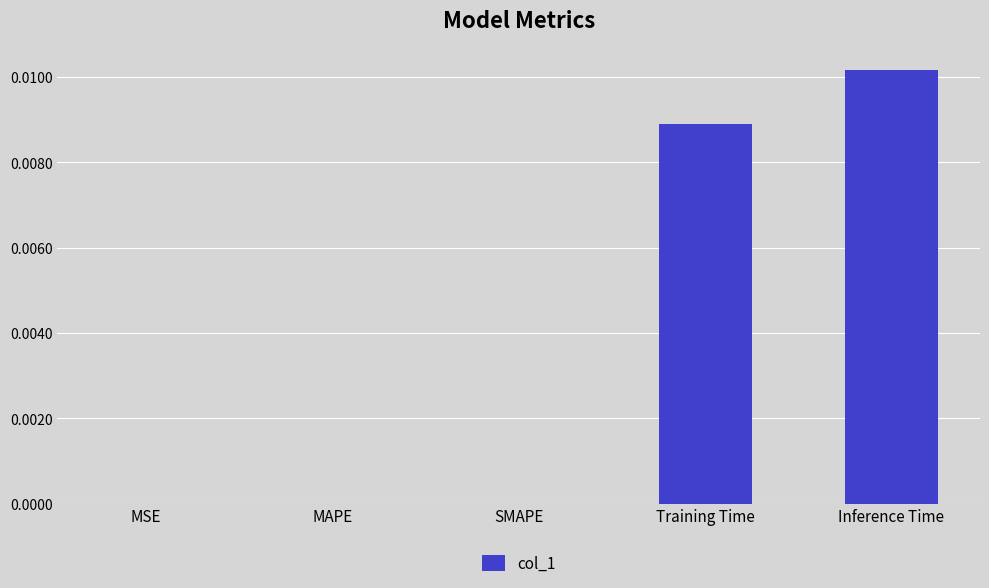

The value at SMAPE is 0.0. True or false?

True